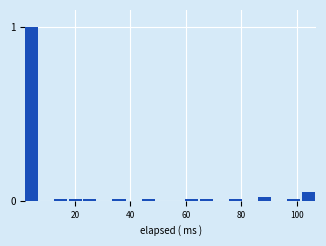

Around what value on the x-axis is the tallest bar? Give the approximate position of its centre, as read against the axis.

4